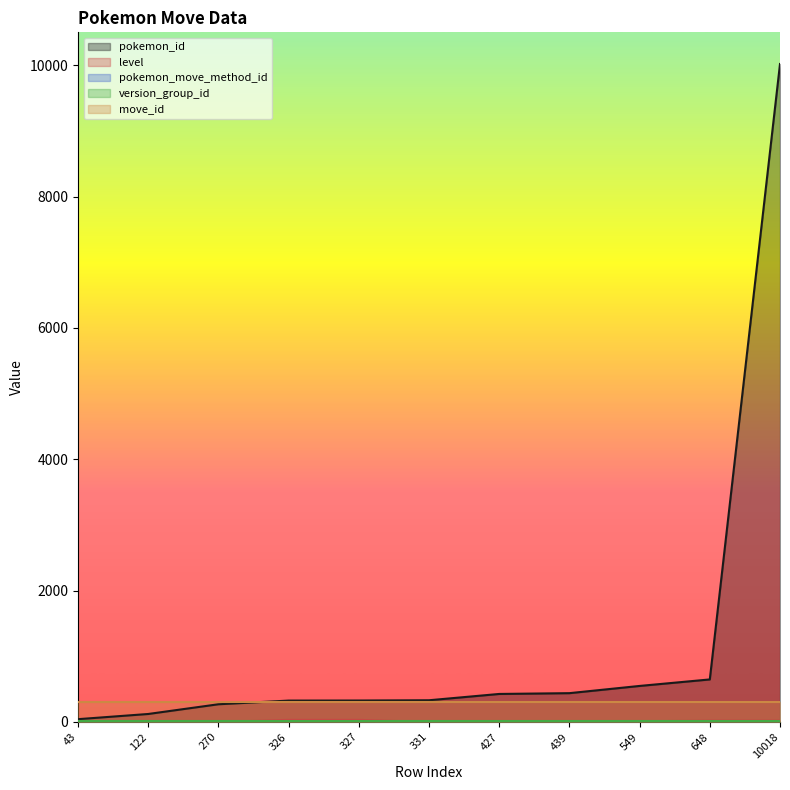

What is the difference between the highest and lowest values at 331?

331